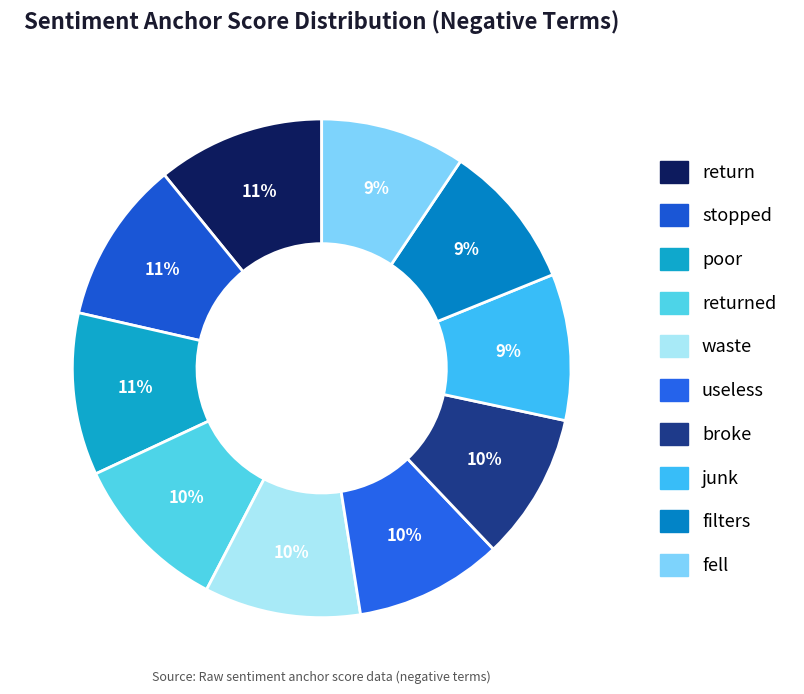

Count the number of slices in the pie.

10